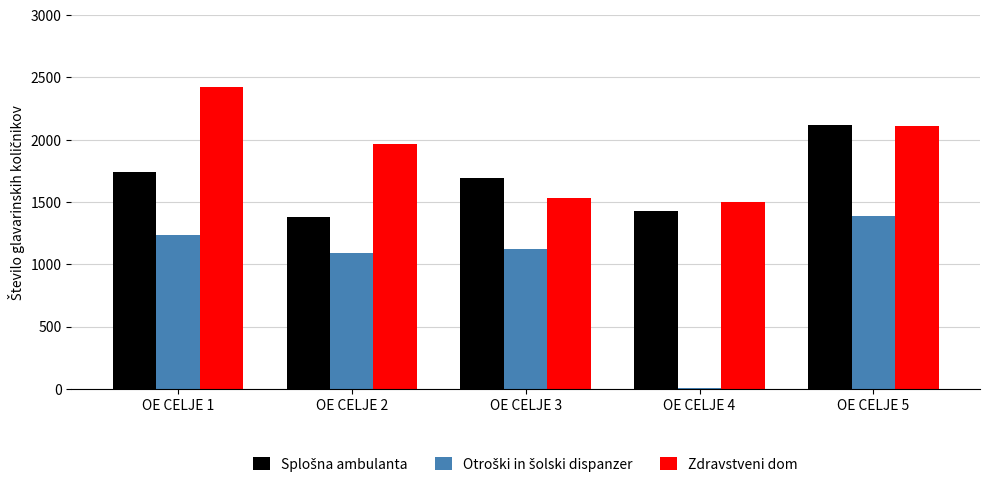

Which series has the largest total across all categories?

Zdravstveni dom